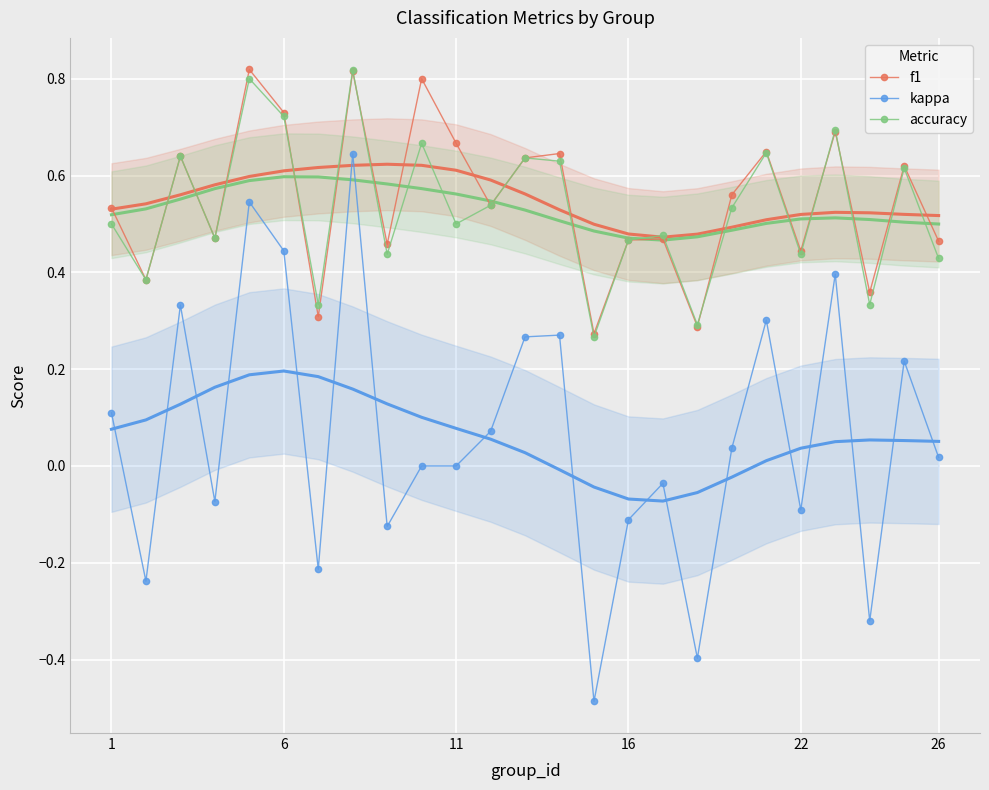

Which series has the largest total across all categories?

f1